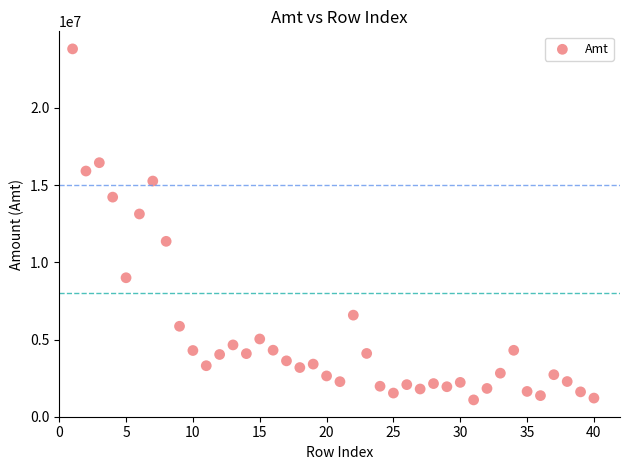

What Y value in the scatter plot is closest to 12458345?

13132825